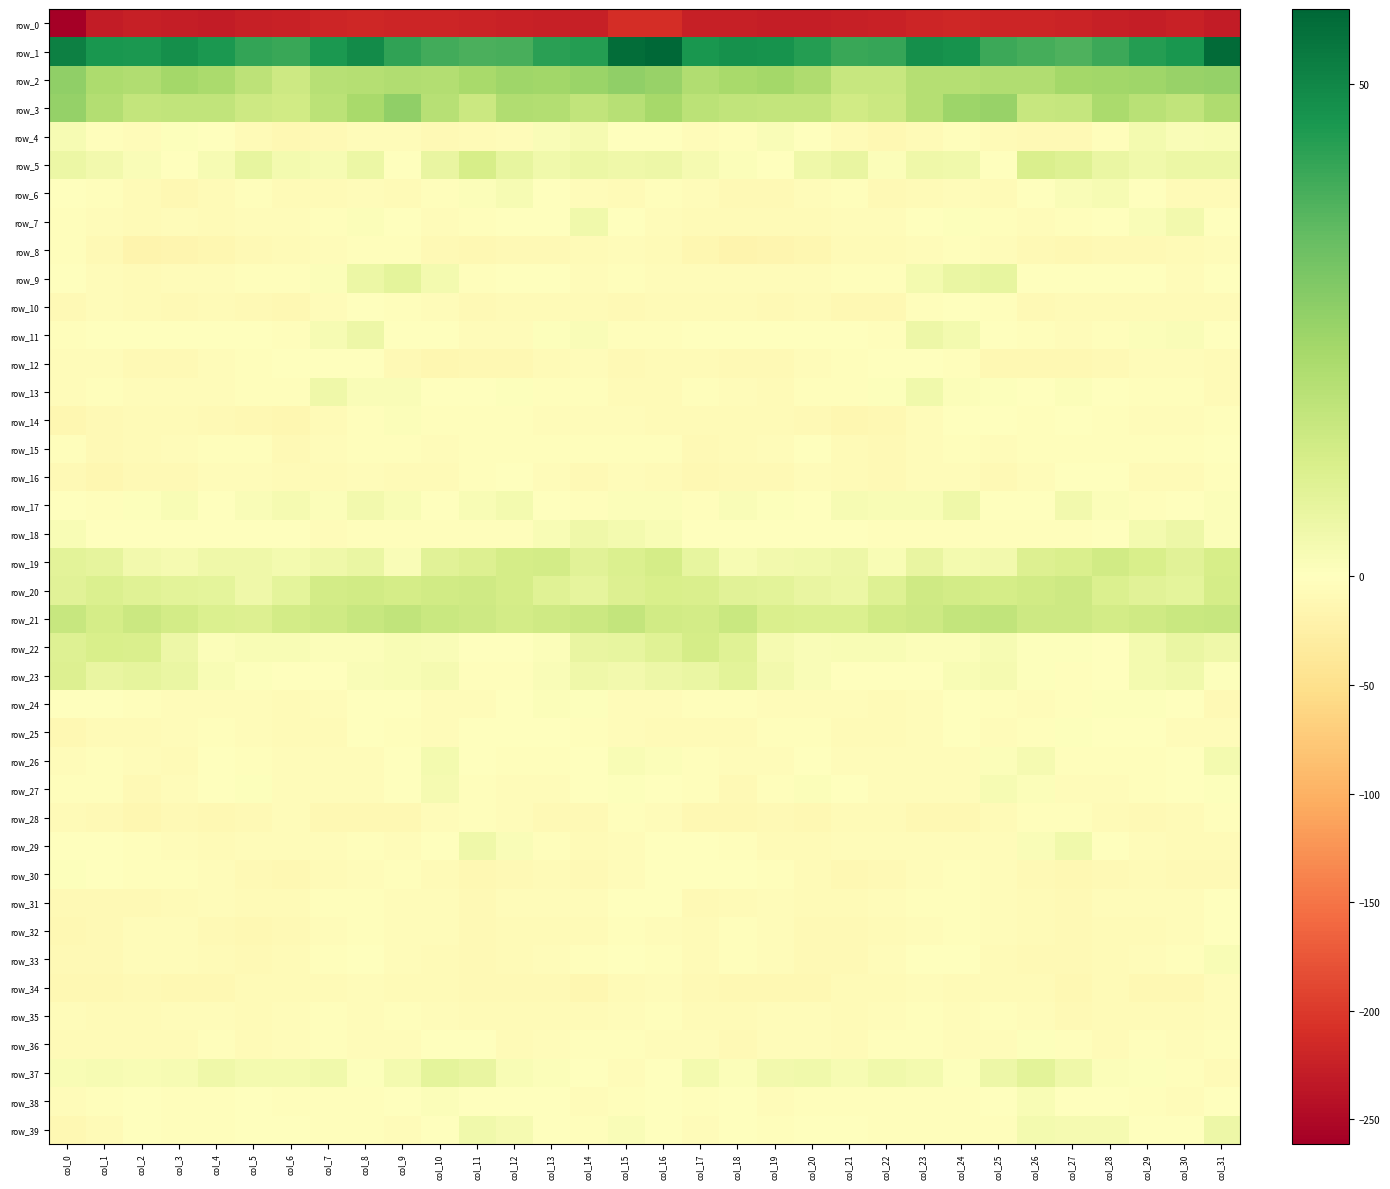

How many values in the row_25 series exceed -4?

14